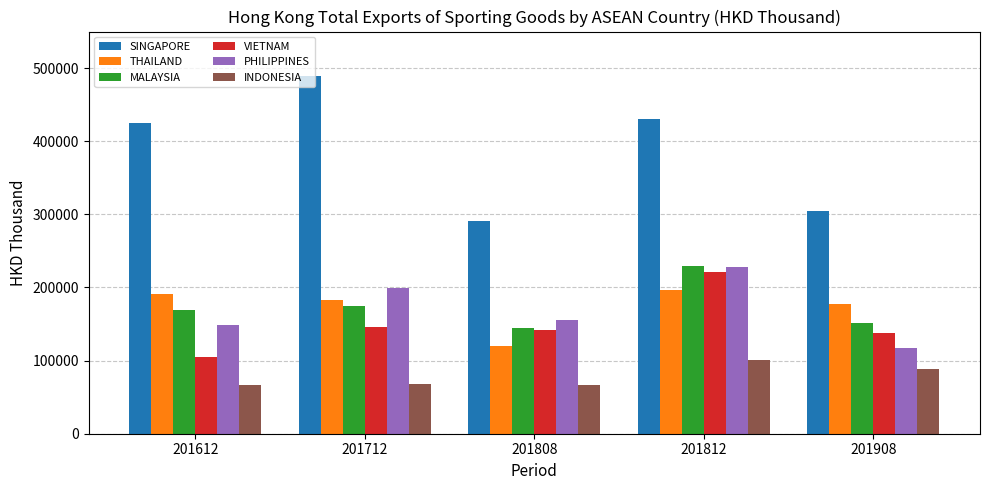

What is the value of the THAILAND bar at the 4th from the left?

195954.5